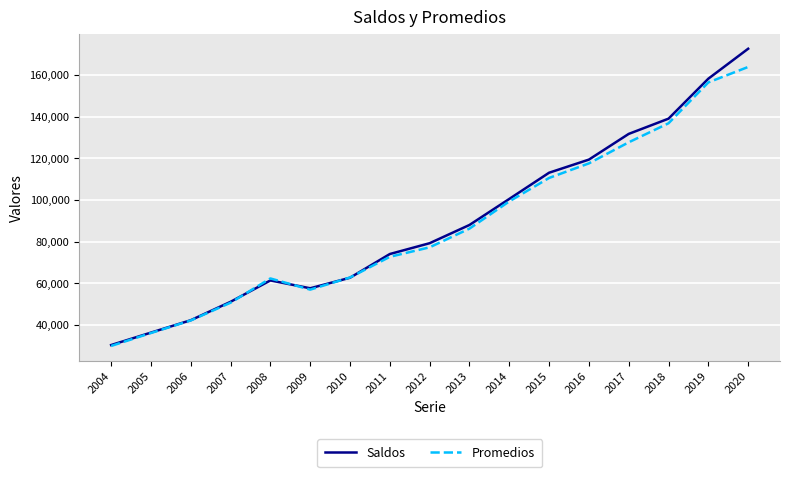

What is the spread (max minus min) of values at 2004?

440